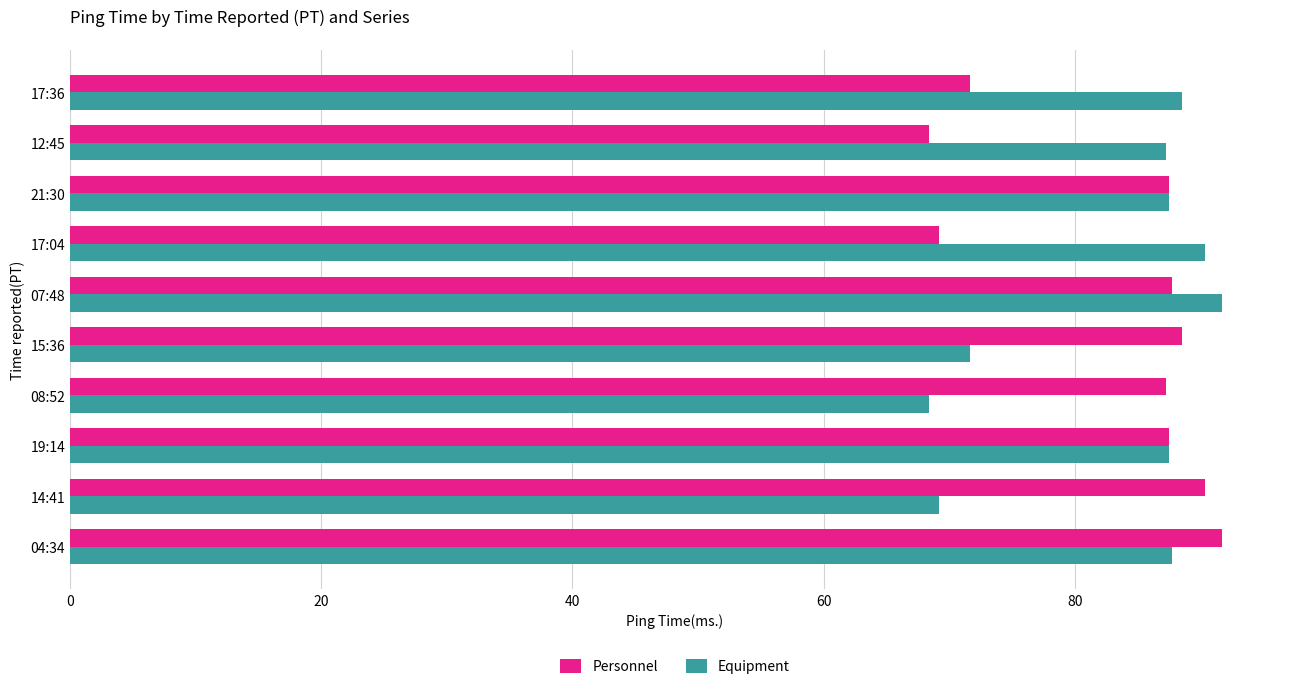

What is the difference between the maximum and minimum values in the Equipment series?

23.3